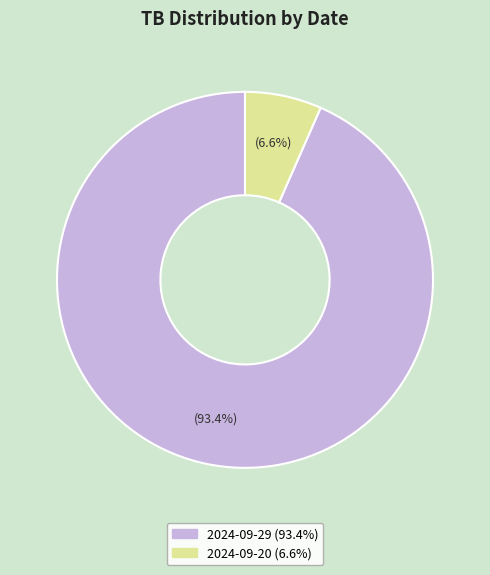

Rank the categories by value from lowest to highest.

2024-09-20, 2024-09-29